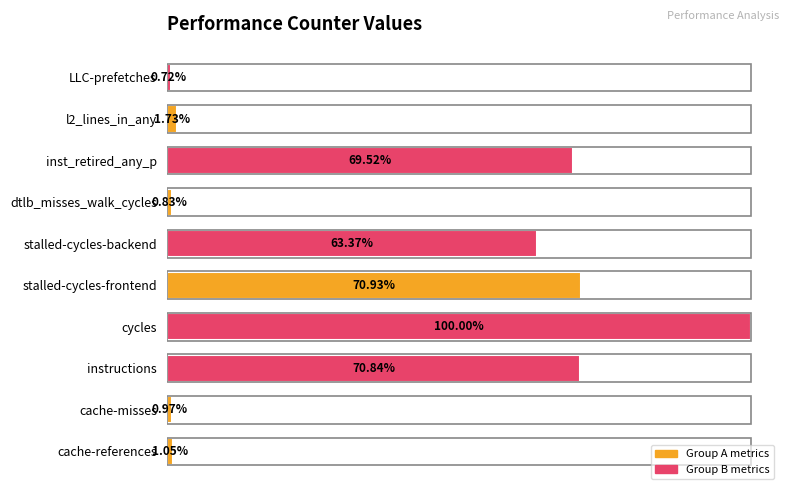

Are the bars horizontal?

Yes